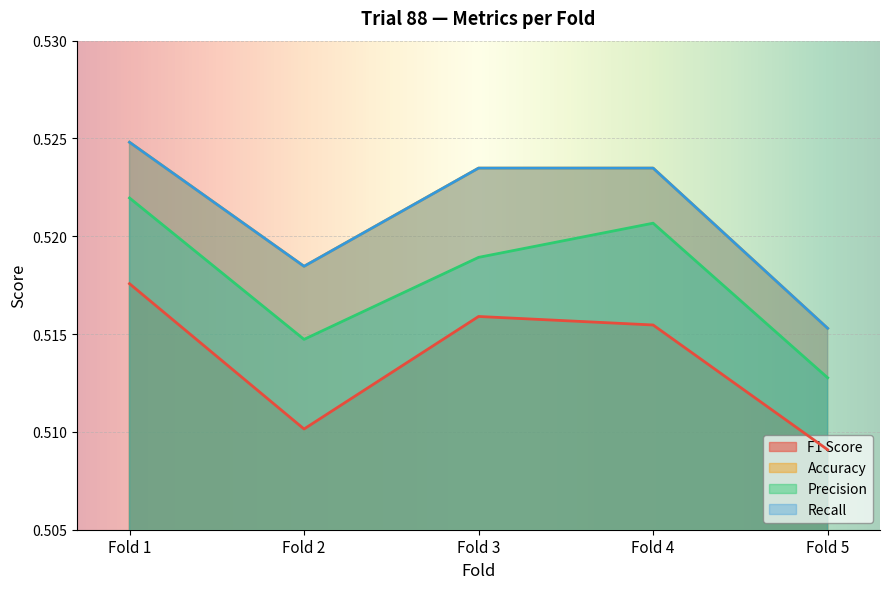

How many data points does each series have?

5